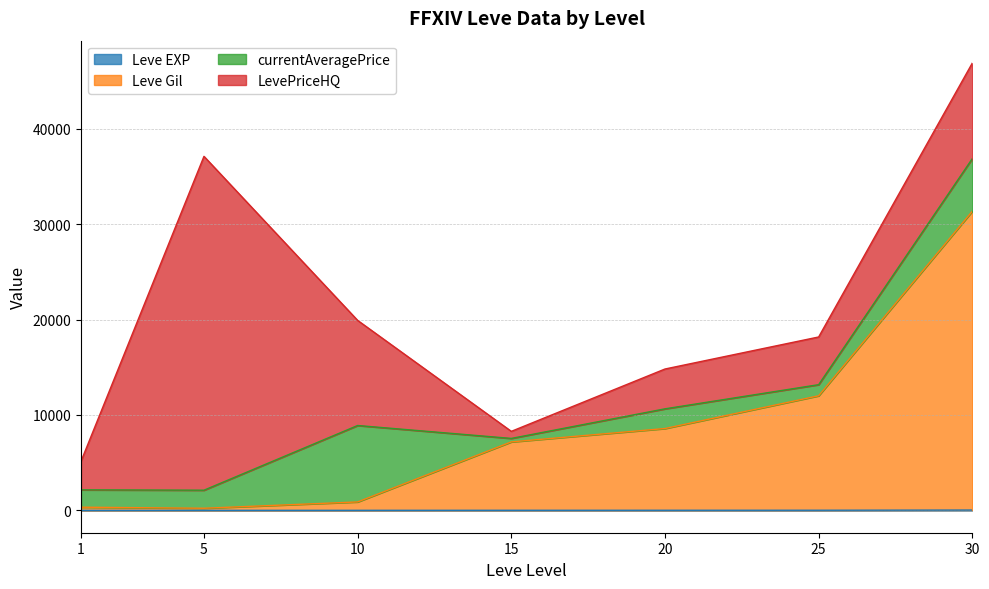

Which has a higher value, 10 or 30?

30